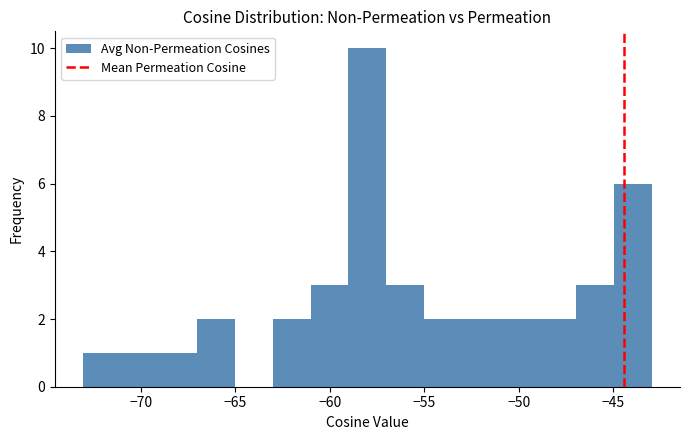

Reading left to right, transcribe this chart: for each bar, give the range it covers on the x-axis and its height. Neither the bar edges nor the heights are printed on the chart, so give them approximately, as read against the axes.

-73 to -71: 1
-71 to -69: 1
-69 to -67: 1
-67 to -65: 2
-65 to -63: 0
-63 to -61: 2
-61 to -59: 3
-59 to -57: 10
-57 to -55: 3
-55 to -53: 2
-53 to -51: 2
-51 to -49: 2
-49 to -47: 2
-47 to -45: 3
-45 to -43: 6